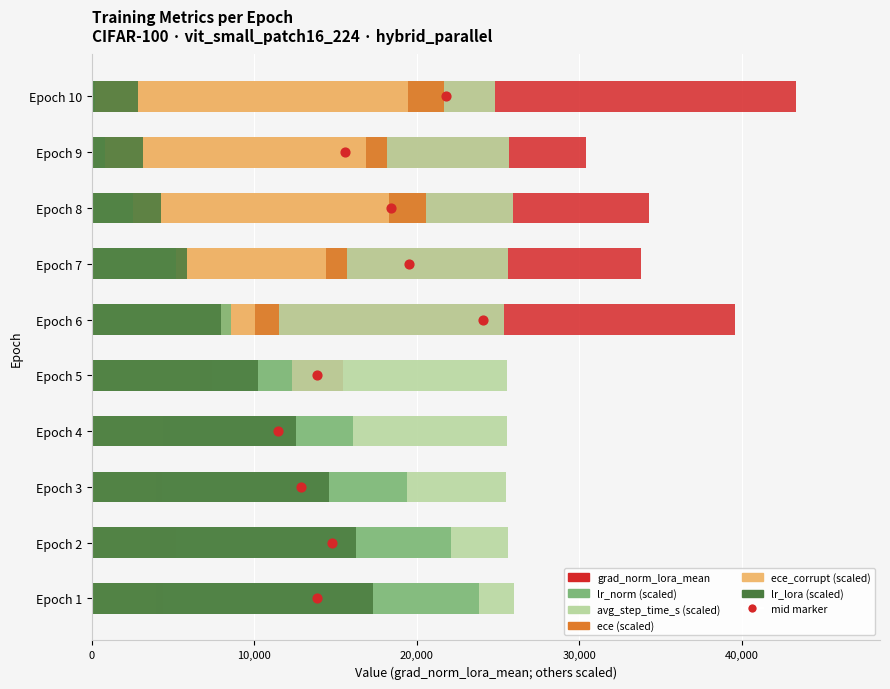

Which series has the widest spread of Y values?

grad_norm_lora_mean